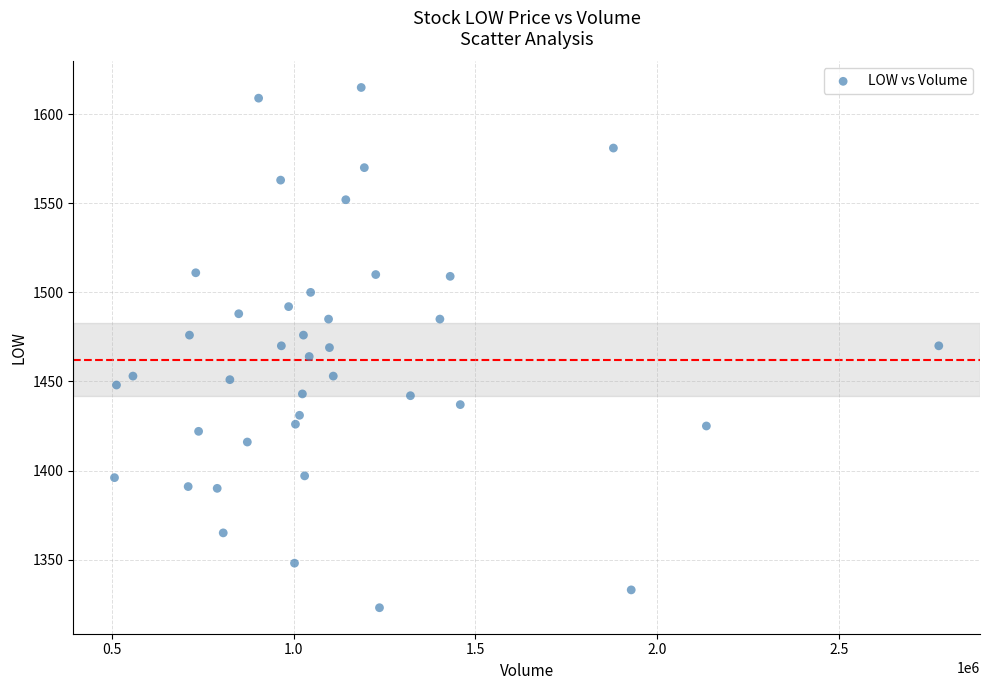

What is the range of X values (max minus min)?

2268900